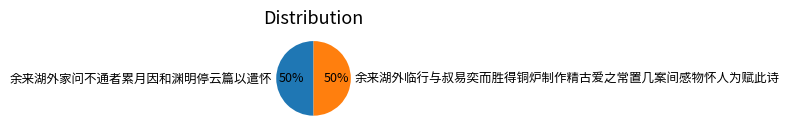

What percentage is the 余来湖外临行与叔易奕而胜得铜炉制作精古爱之常置几案间感物怀人为赋此诗 slice, to the nearest percent?

50%